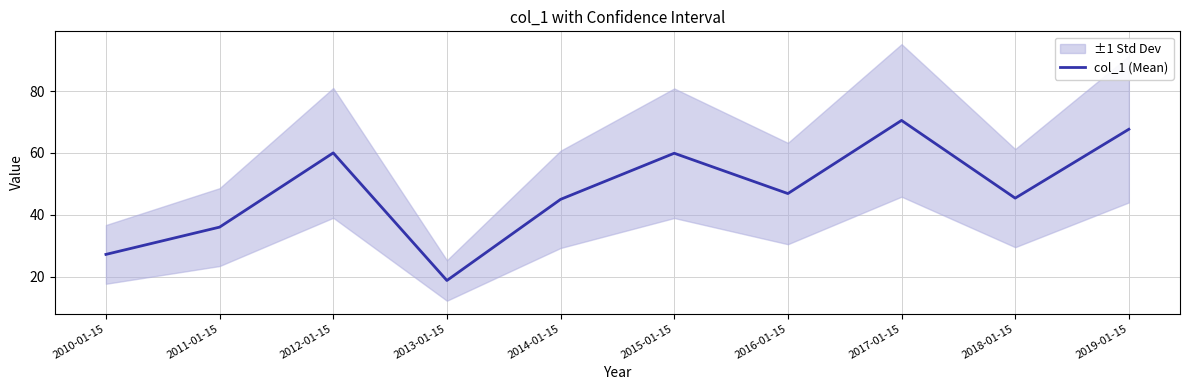

True or false: the data has more than 2 interior local peaks.

True